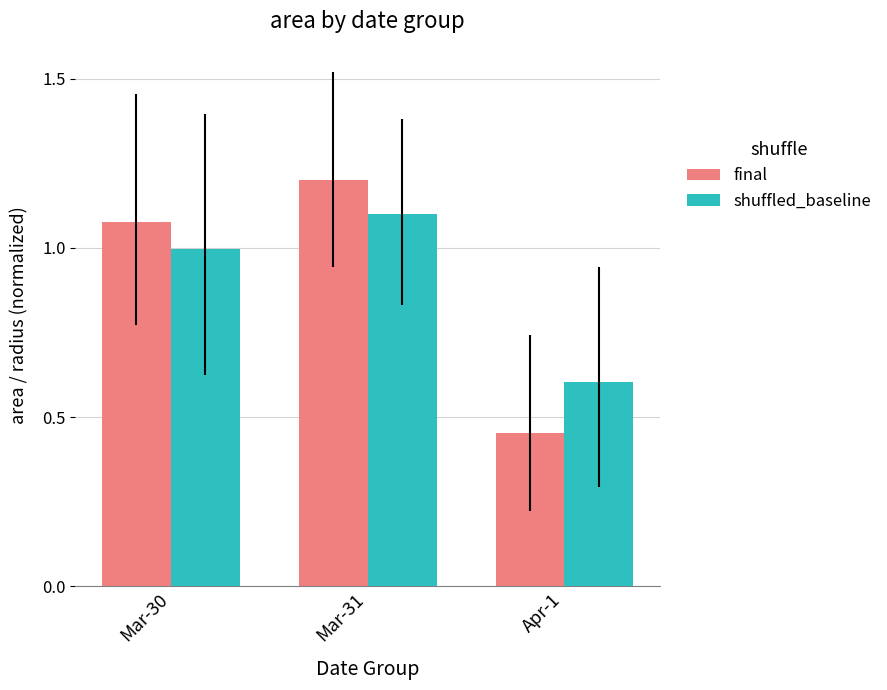

What is the difference between the final values at Mar-30 and Mar-31?

0.1